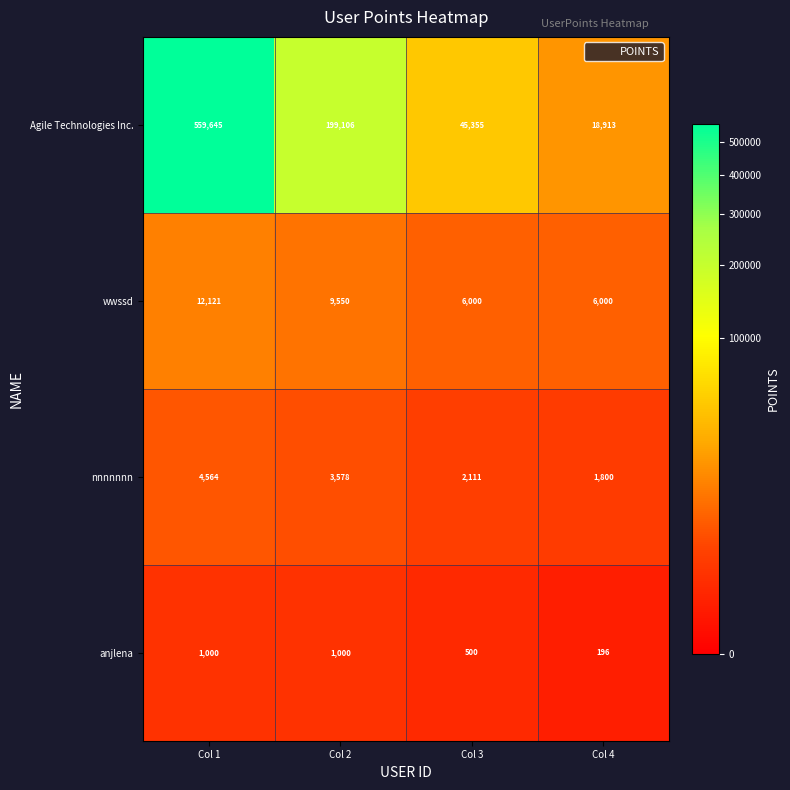

Which label corresponds to the largest value in the chart?

Col 1